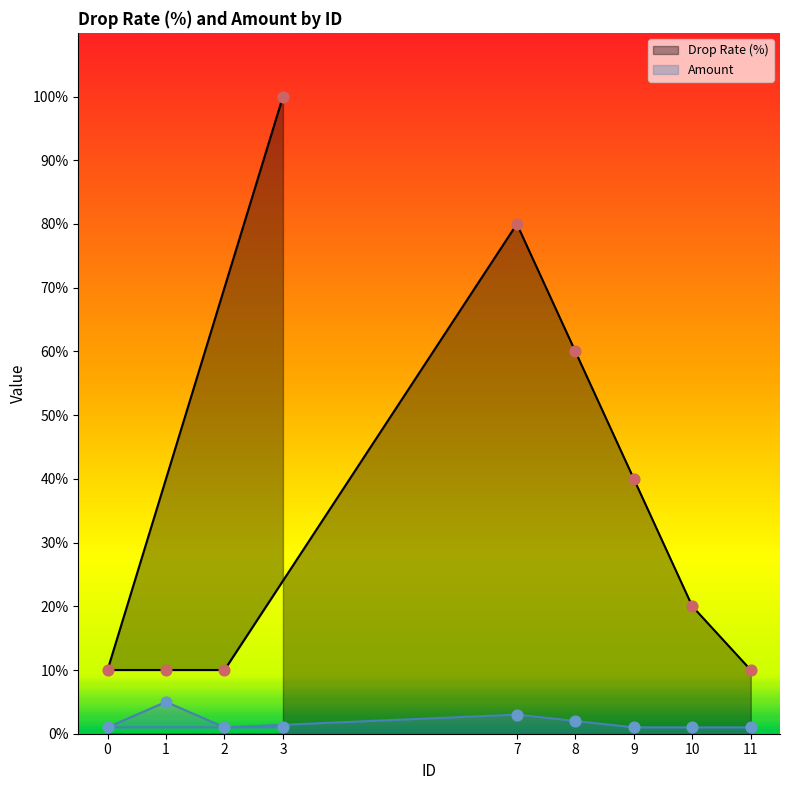

What is the total value across all series at 11?

11